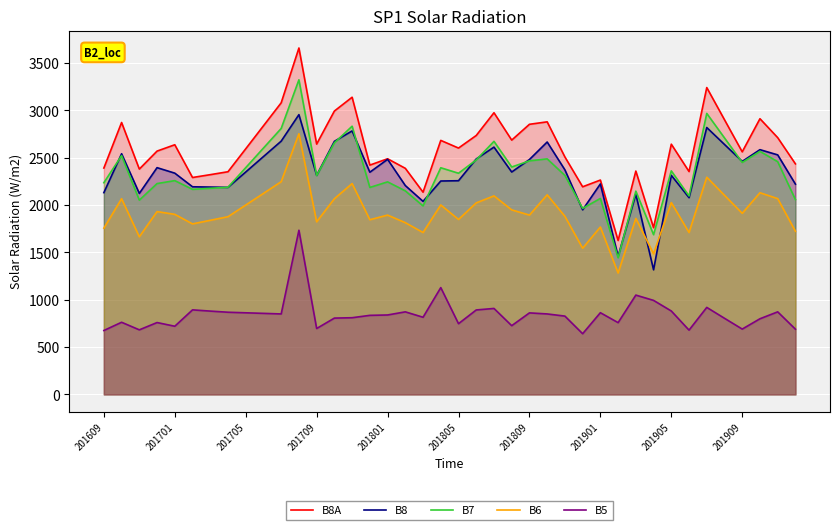

What is the minimum value for B5?

641